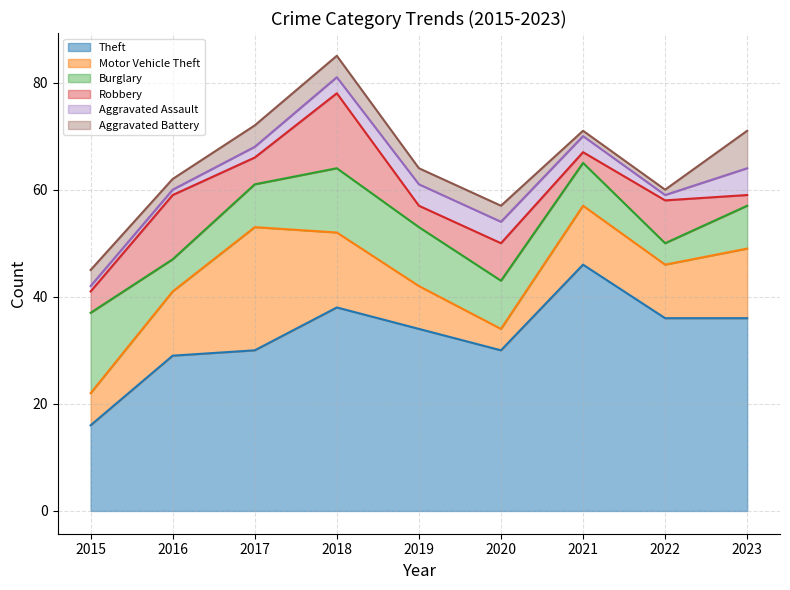

How many interior local valleys does the Robbery series have?

3